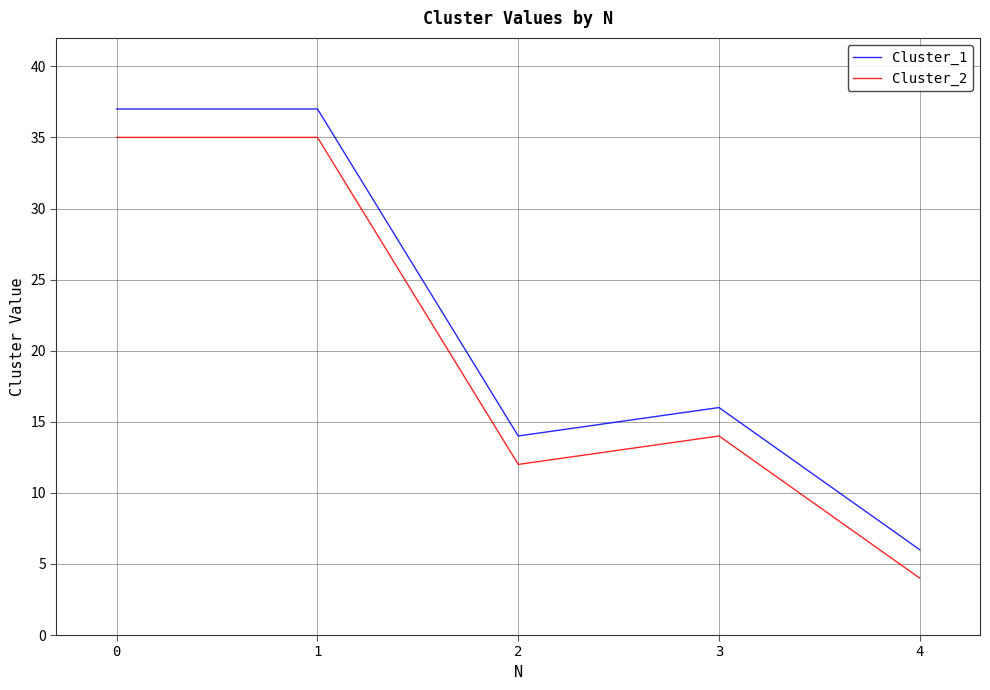

The Cluster_1 series shows 9 at 4. True or false?

False